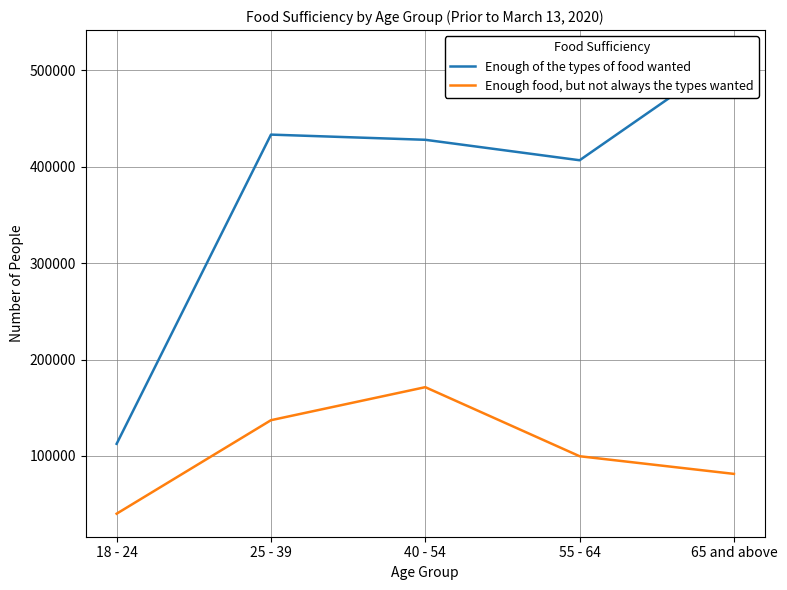

True or false: Enough of the types of food wanted and Enough food, but not always the types wanted intersect in this chart.

False